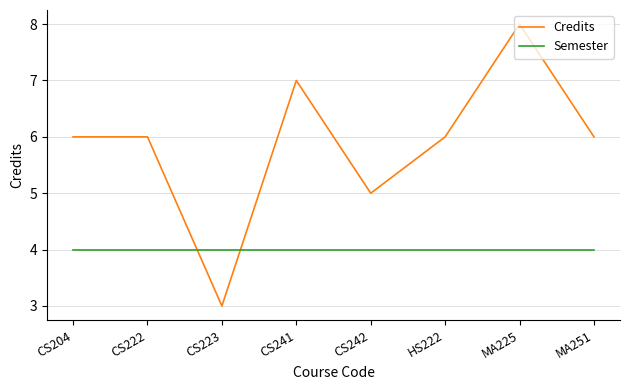

The value of Semester at MA251 is 1. True or false?

False